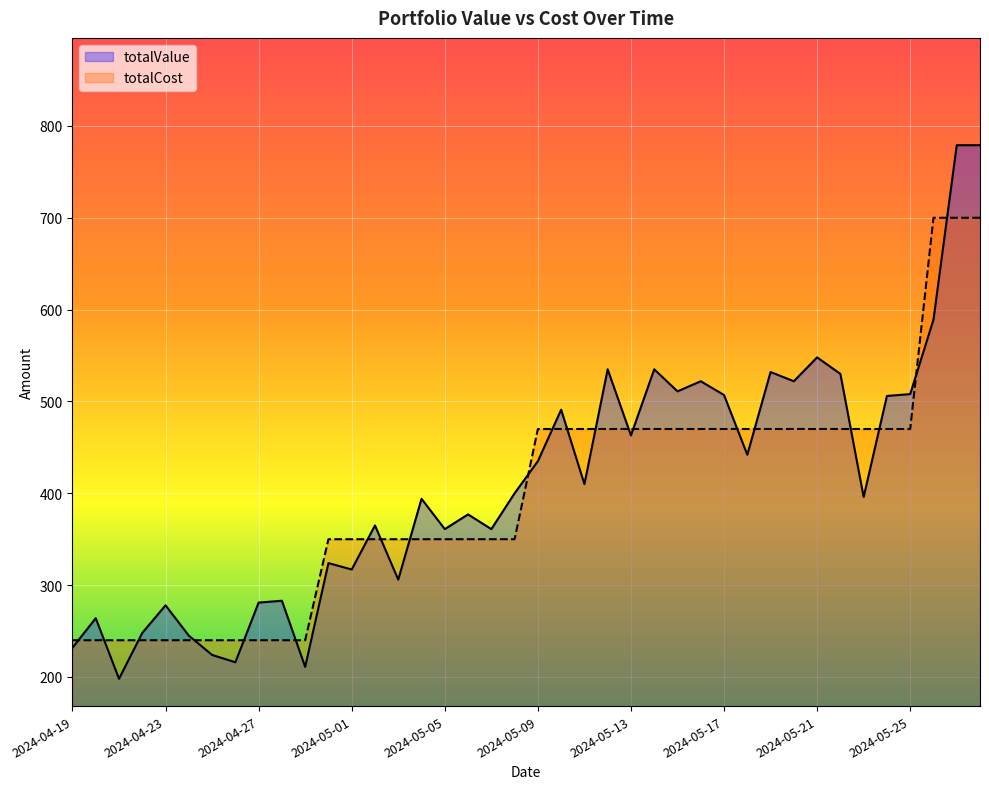

How many data points in totalCost are less than 470?

20